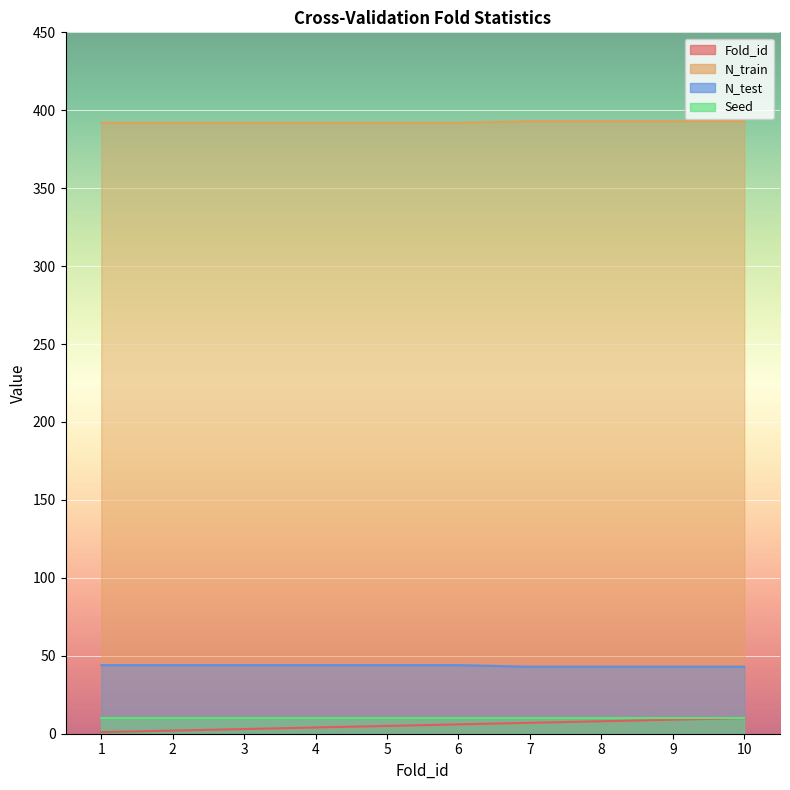

True or false: N_test has more than 2 interior local peaks.

False